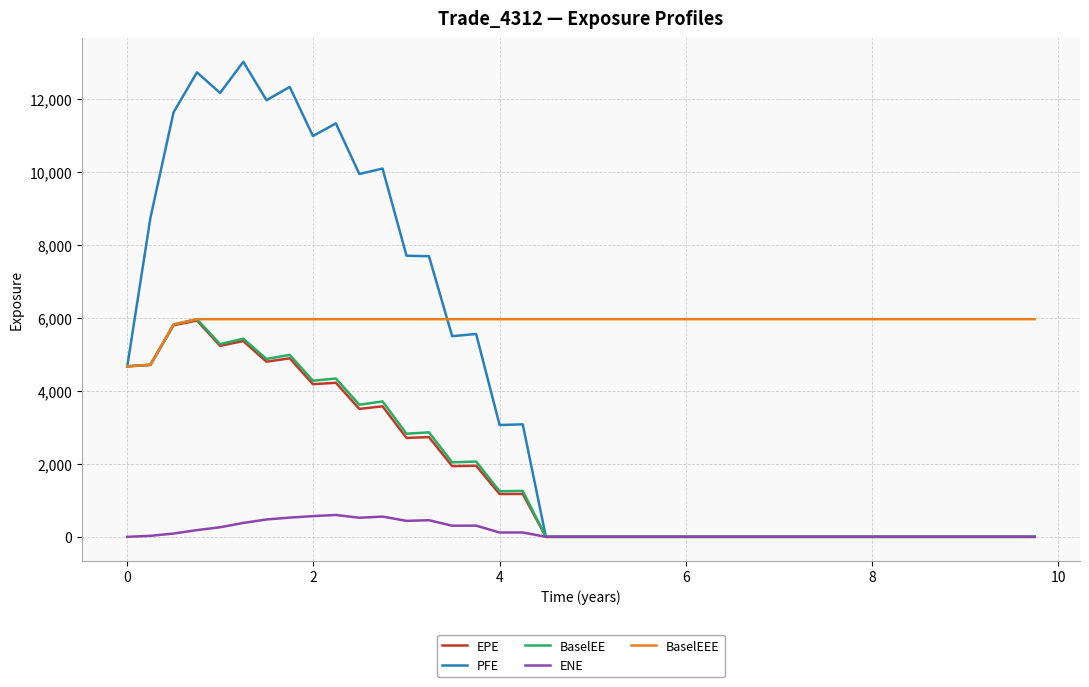

Which series has the largest total across all categories?

BaselEEE